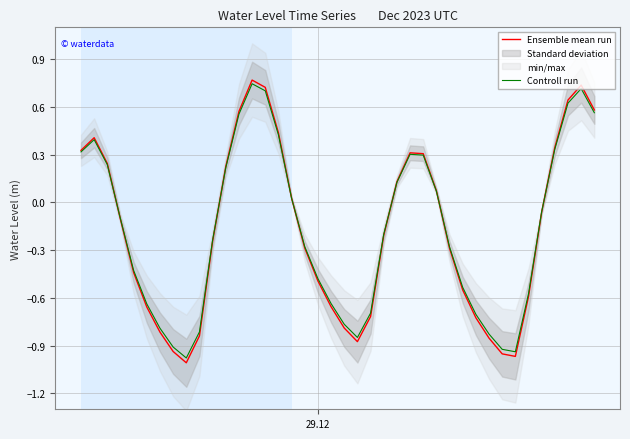

At which label does Controll run first exceed 0?

29.12